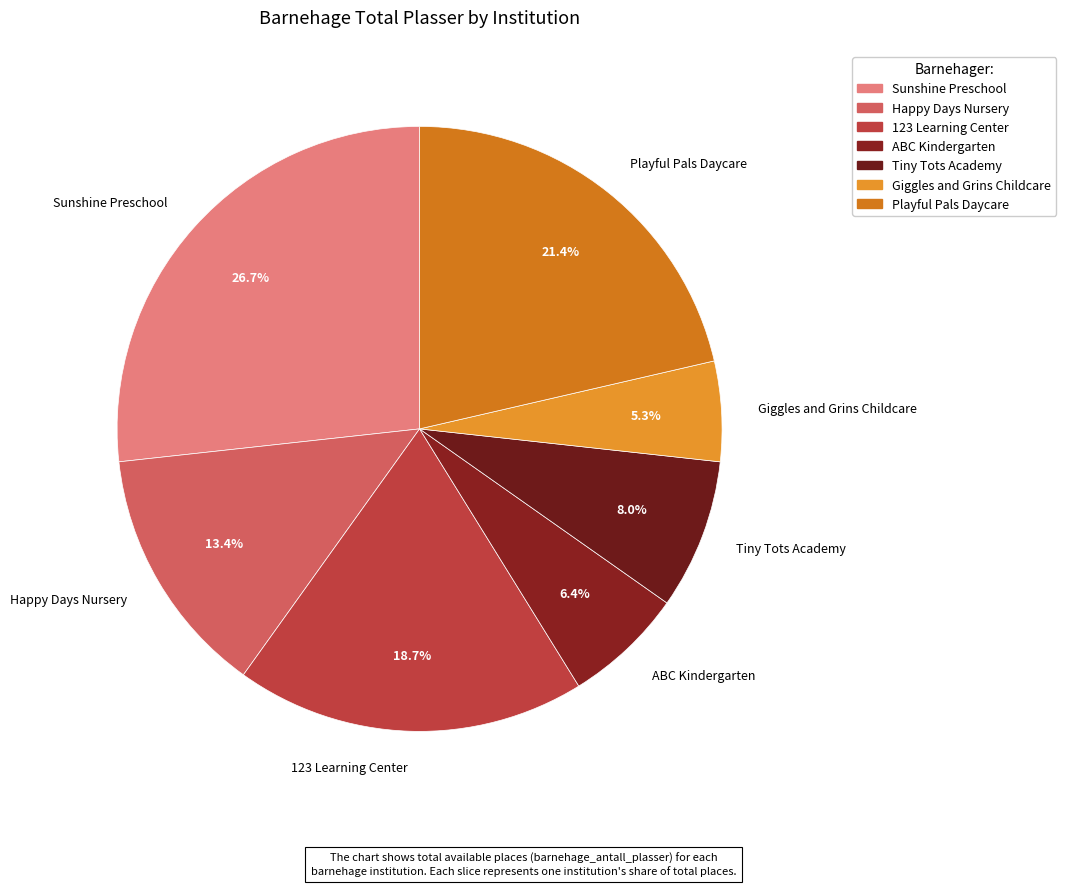

What is the ratio of the value at Tiny Tots Academy to the value at Giggles and Grins Childcare?

1.5